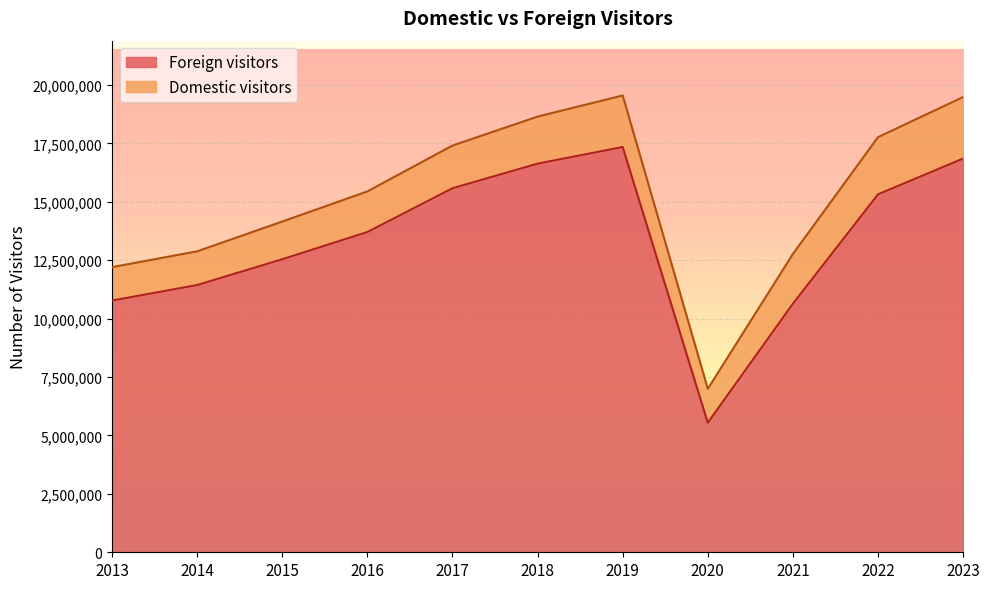

Which category has the highest value across all series?

2019